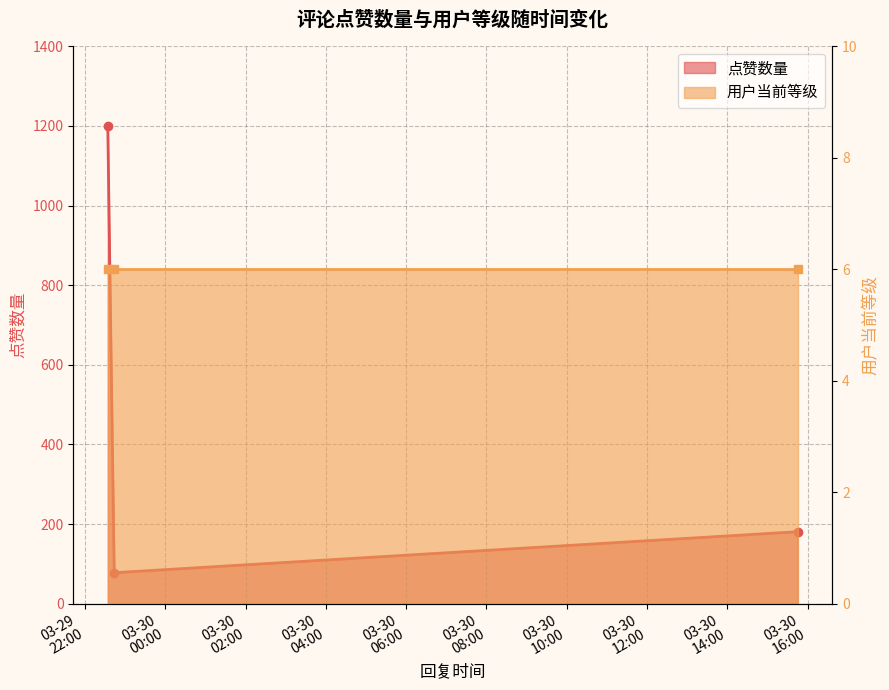

What is the label of the 1st point from the left?

2025-03-29 22:34:06